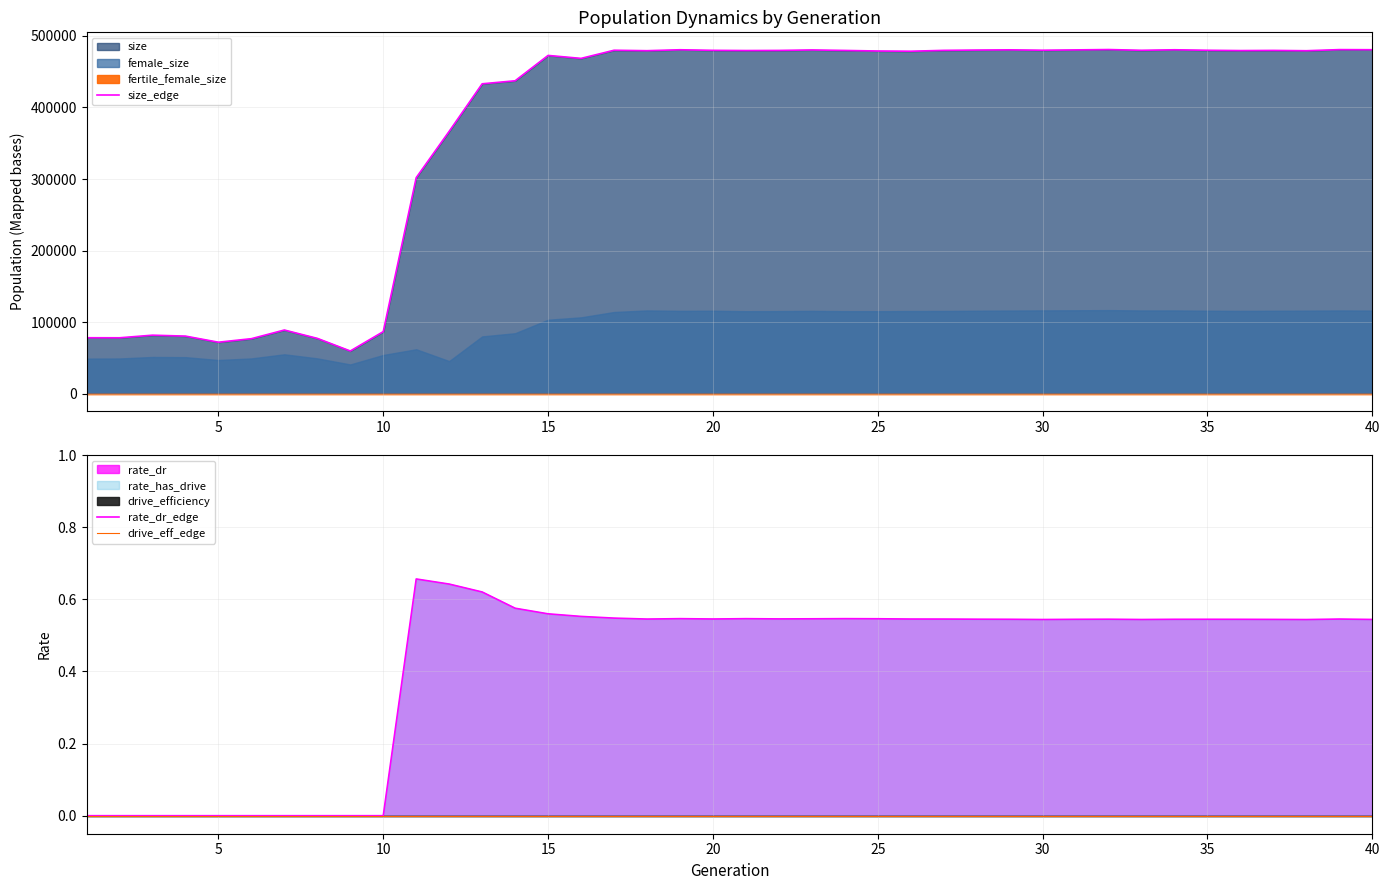

What is the minimum value for size_edge?

59698